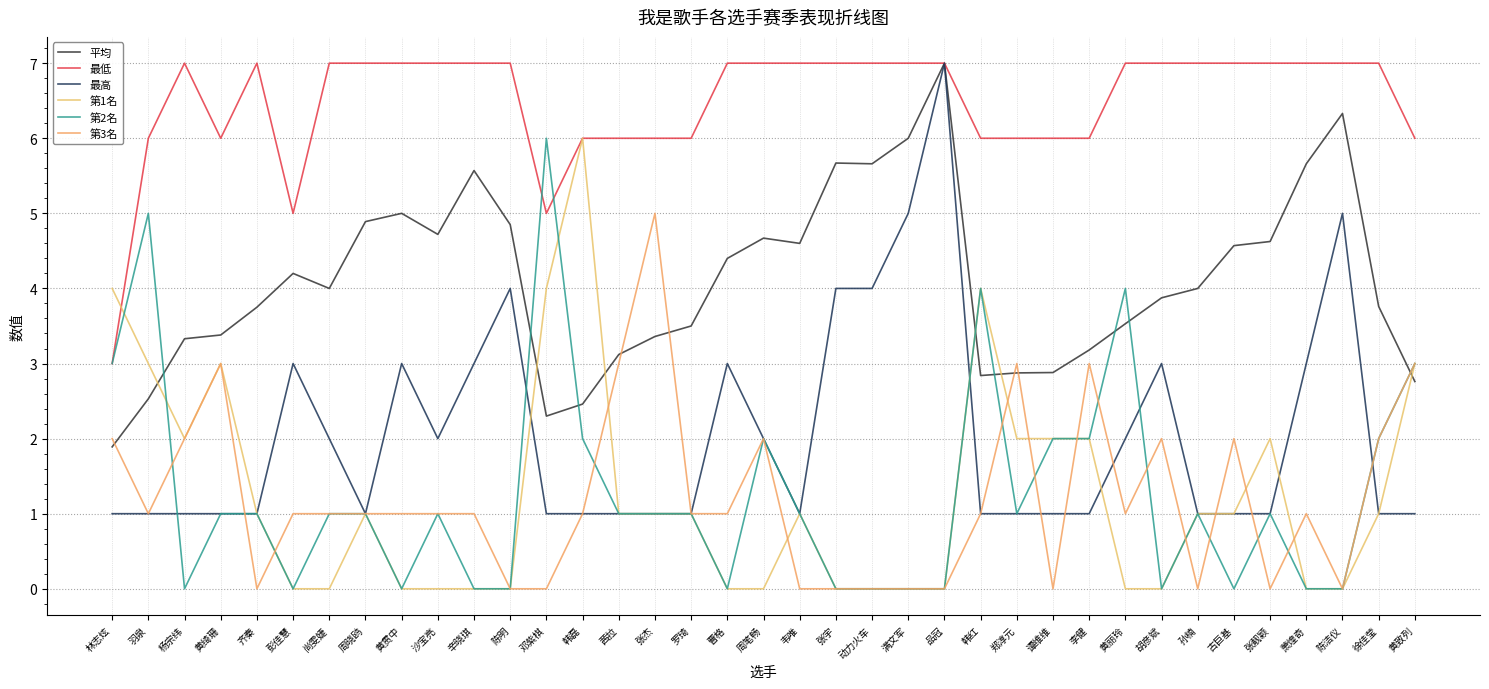

Reading right to left, extract all data points from this chart.

平均: 黄致列=2.8	徐佳莹=3.8	陈洁仪=6.3	萧煌奇=5.7	张靓颖=4.6	古巨基=4.6	孙楠=4.0	胡彦斌=3.9	黄丽玲=3.5	李健=3.2	谭维维=2.9	郑淳元=2.9	韩红=2.8	品冠=7.0	满文军=6.0	动力火车=5.7	张宇=5.7	韦唯=4.6	周笔畅=4.7	曹格=4.4	罗琦=3.5	张杰=3.4	茜拉=3.1	韩磊=2.5	邓紫棋=2.3	陈明=4.8	辛晓琪=5.6	沙宝亮=4.7	黄贯中=5.0	周晓鸥=4.9	尚雯婕=4.0	彭佳慧=4.2	齐秦=3.8	黄绮珊=3.4	杨宗纬=3.3	羽泉=2.5	林志炫=1.9
最低: 黄致列=6.0	徐佳莹=7.0	陈洁仪=7.0	萧煌奇=7.0	张靓颖=7.0	古巨基=7.0	孙楠=7.0	胡彦斌=7.0	黄丽玲=7.0	李健=6.0	谭维维=6.0	郑淳元=6.0	韩红=6.0	品冠=7.0	满文军=7.0	动力火车=7.0	张宇=7.0	韦唯=7.0	周笔畅=7.0	曹格=7.0	罗琦=6.0	张杰=6.0	茜拉=6.0	韩磊=6.0	邓紫棋=5.0	陈明=7.0	辛晓琪=7.0	沙宝亮=7.0	黄贯中=7.0	周晓鸥=7.0	尚雯婕=7.0	彭佳慧=5.0	齐秦=7.0	黄绮珊=6.0	杨宗纬=7.0	羽泉=6.0	林志炫=3.0
最高: 黄致列=1.0	徐佳莹=1.0	陈洁仪=5.0	萧煌奇=3.0	张靓颖=1.0	古巨基=1.0	孙楠=1.0	胡彦斌=3.0	黄丽玲=2.0	李健=1.0	谭维维=1.0	郑淳元=1.0	韩红=1.0	品冠=7.0	满文军=5.0	动力火车=4.0	张宇=4.0	韦唯=1.0	周笔畅=2.0	曹格=3.0	罗琦=1.0	张杰=1.0	茜拉=1.0	韩磊=1.0	邓紫棋=1.0	陈明=4.0	辛晓琪=3.0	沙宝亮=2.0	黄贯中=3.0	周晓鸥=1.0	尚雯婕=2.0	彭佳慧=3.0	齐秦=1.0	黄绮珊=1.0	杨宗纬=1.0	羽泉=1.0	林志炫=1.0
第1名: 黄致列=3.0	徐佳莹=1.0	陈洁仪=0.0	萧煌奇=0.0	张靓颖=2.0	古巨基=1.0	孙楠=1.0	胡彦斌=0.0	黄丽玲=0.0	李健=2.0	谭维维=2.0	郑淳元=2.0	韩红=4.0	品冠=0.0	满文军=0.0	动力火车=0.0	张宇=0.0	韦唯=1.0	周笔畅=0.0	曹格=0.0	罗琦=1.0	张杰=1.0	茜拉=1.0	韩磊=6.0	邓紫棋=4.0	陈明=0.0	辛晓琪=0.0	沙宝亮=0.0	黄贯中=0.0	周晓鸥=1.0	尚雯婕=0.0	彭佳慧=0.0	齐秦=1.0	黄绮珊=3.0	杨宗纬=2.0	羽泉=3.0	林志炫=4.0
第2名: 黄致列=3.0	徐佳莹=2.0	陈洁仪=0.0	萧煌奇=0.0	张靓颖=1.0	古巨基=0.0	孙楠=1.0	胡彦斌=0.0	黄丽玲=4.0	李健=2.0	谭维维=2.0	郑淳元=1.0	韩红=4.0	品冠=0.0	满文军=0.0	动力火车=0.0	张宇=0.0	韦唯=1.0	周笔畅=2.0	曹格=0.0	罗琦=1.0	张杰=1.0	茜拉=1.0	韩磊=2.0	邓紫棋=6.0	陈明=0.0	辛晓琪=0.0	沙宝亮=1.0	黄贯中=0.0	周晓鸥=1.0	尚雯婕=1.0	彭佳慧=0.0	齐秦=1.0	黄绮珊=1.0	杨宗纬=0.0	羽泉=5.0	林志炫=3.0
第3名: 黄致列=3.0	徐佳莹=2.0	陈洁仪=0.0	萧煌奇=1.0	张靓颖=0.0	古巨基=2.0	孙楠=0.0	胡彦斌=2.0	黄丽玲=1.0	李健=3.0	谭维维=0.0	郑淳元=3.0	韩红=1.0	品冠=0.0	满文军=0.0	动力火车=0.0	张宇=0.0	韦唯=0.0	周笔畅=2.0	曹格=1.0	罗琦=1.0	张杰=5.0	茜拉=3.0	韩磊=1.0	邓紫棋=0.0	陈明=0.0	辛晓琪=1.0	沙宝亮=1.0	黄贯中=1.0	周晓鸥=1.0	尚雯婕=1.0	彭佳慧=1.0	齐秦=0.0	黄绮珊=3.0	杨宗纬=2.0	羽泉=1.0	林志炫=2.0